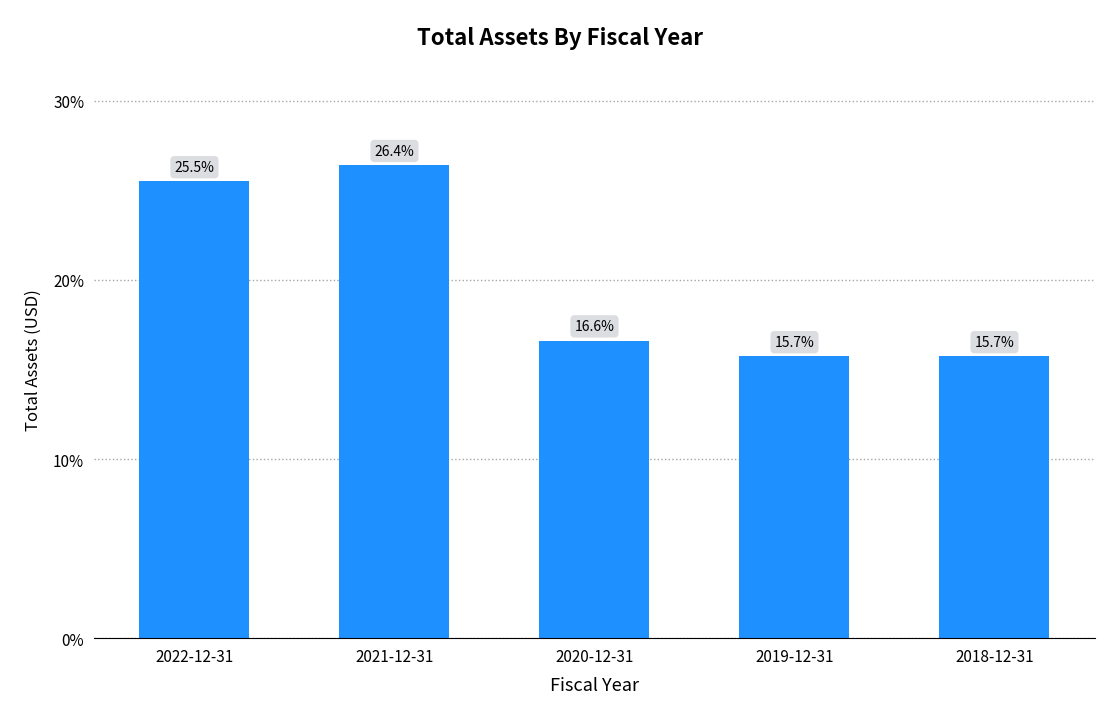

What is the greatest value displayed?

26.4